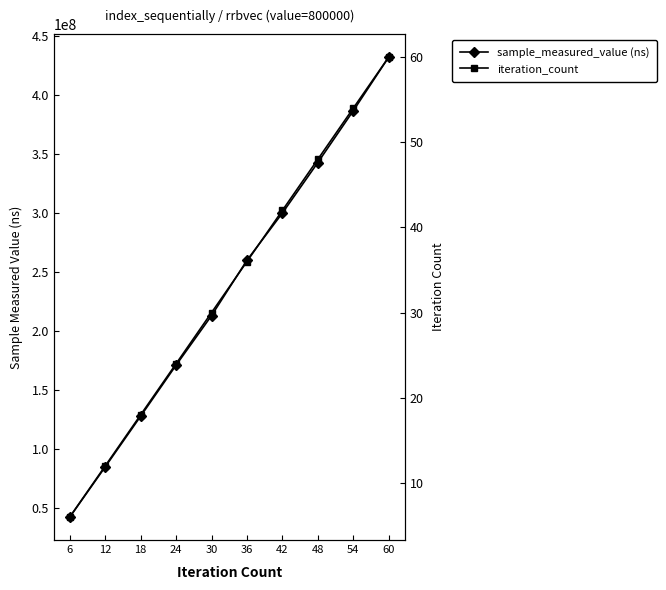

How many categories are shown in the chart?

10